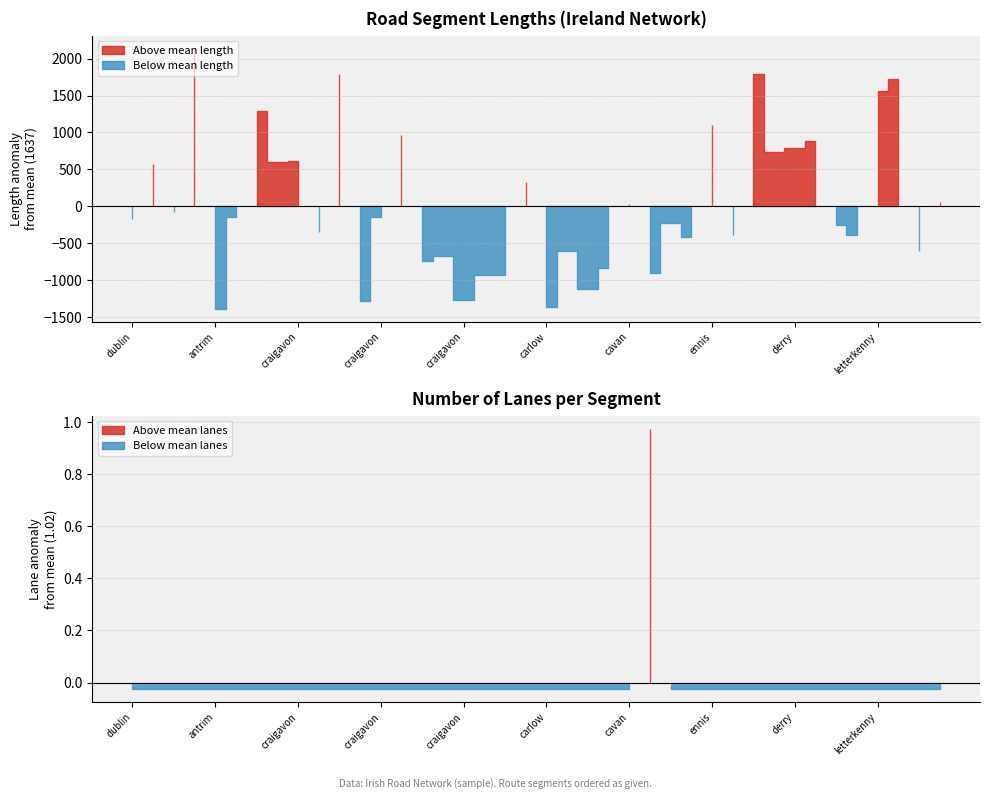

At cork-craigavon, list the series in order from largest to smallest.

length, numLanes